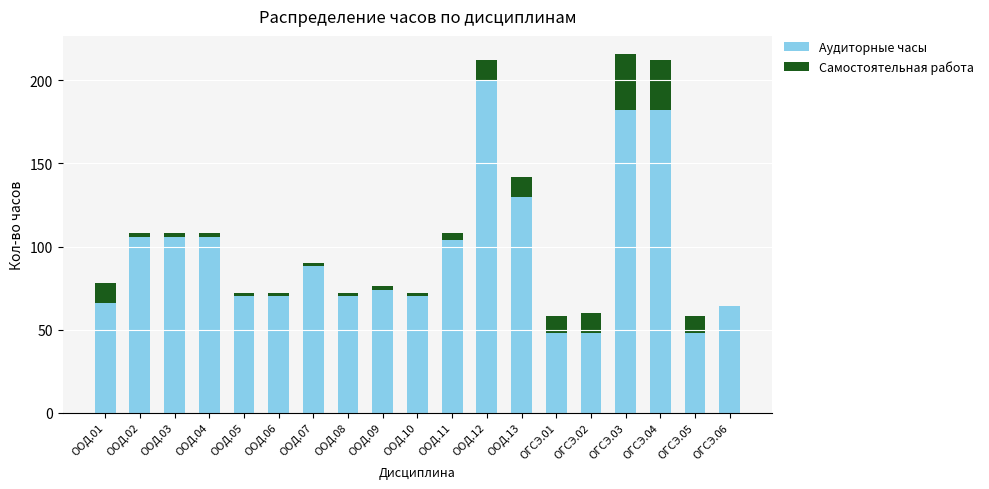

Which category has the highest value in the Аудиторные часы series?

ООД.12